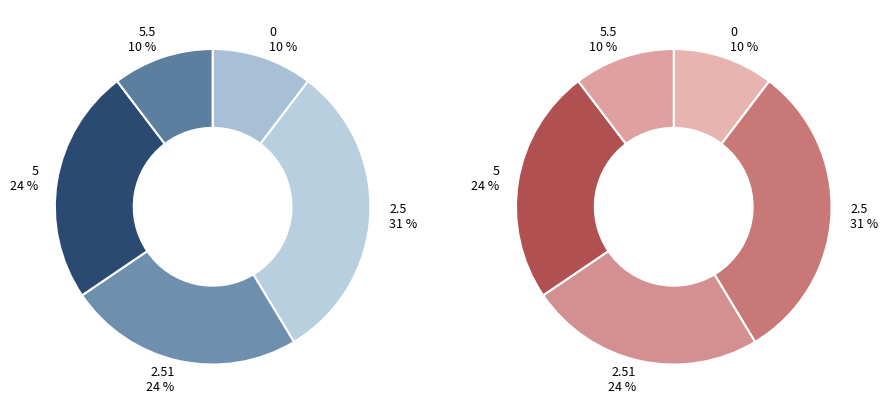

What portion of the pie excludes 5?

75.9%